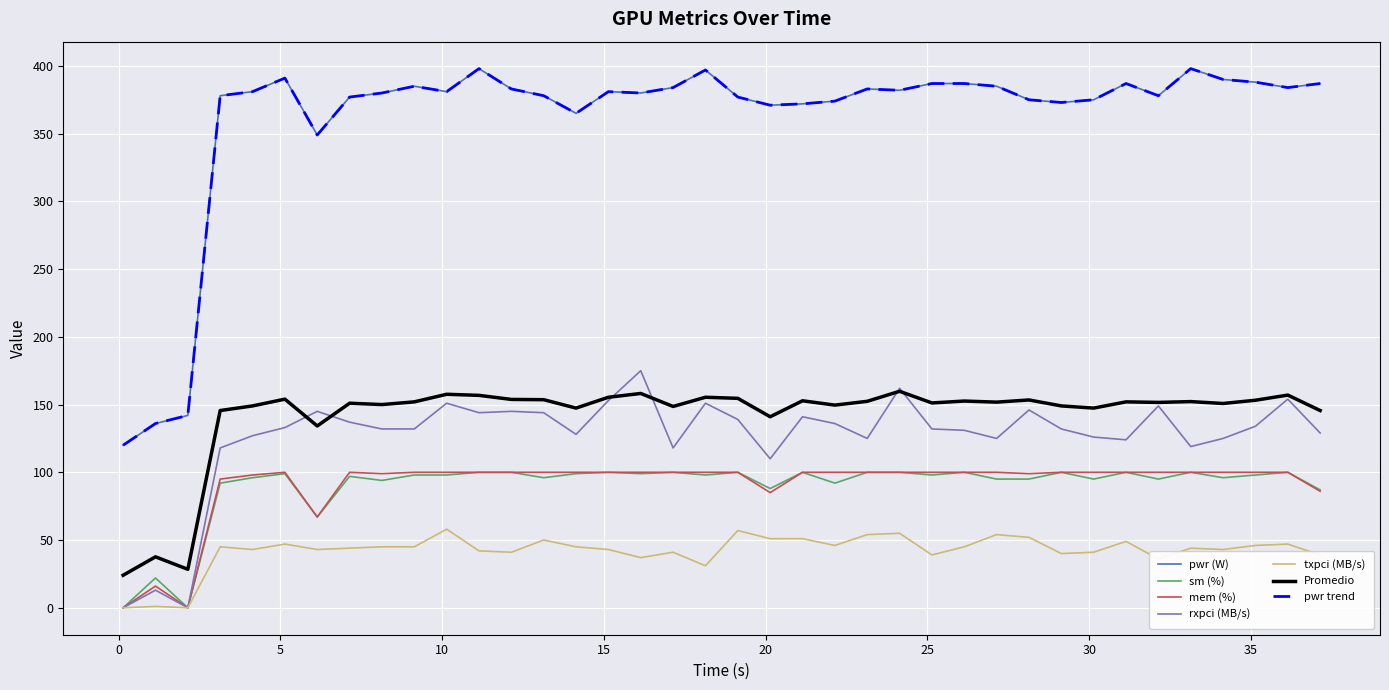

List the series in order of their peak value, lowest first.

txpci, sm, mem, rxpci, pwr